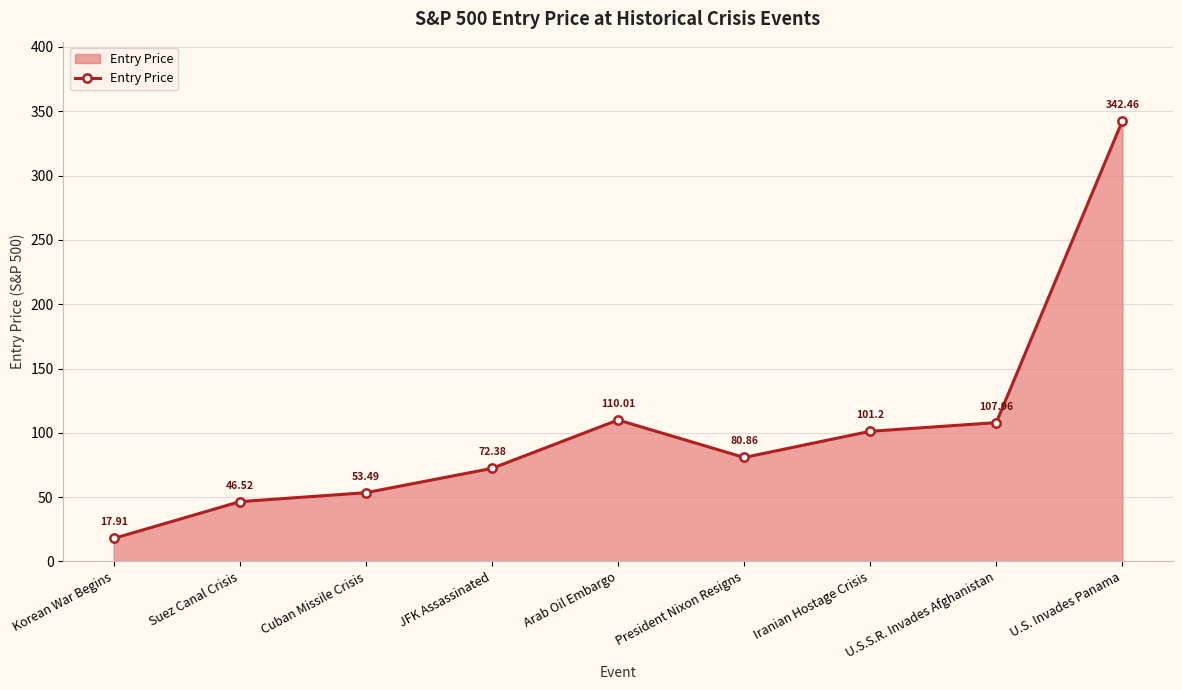

What is the difference between the maximum and second lowest values?

295.9